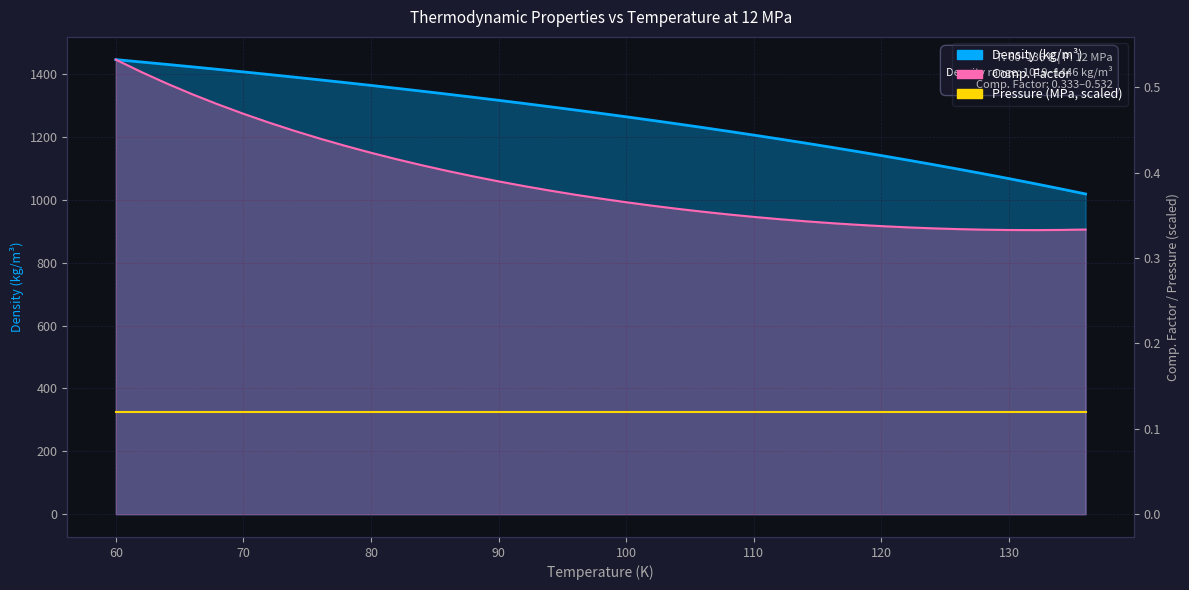

Which series has the widest spread of values?

Density